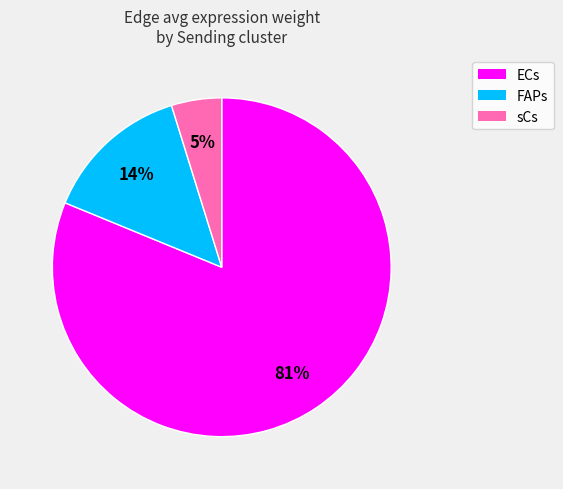

Is there any slice that represents more than half of the pie?

Yes